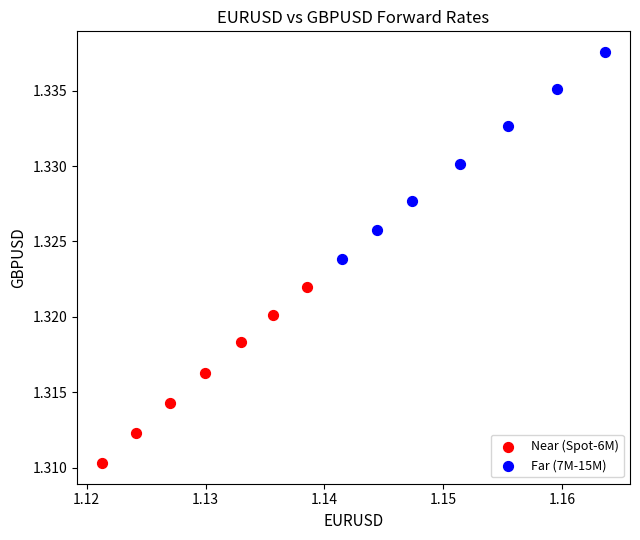

Which series has the largest Y range (max minus min)?

Far (7M-15M)